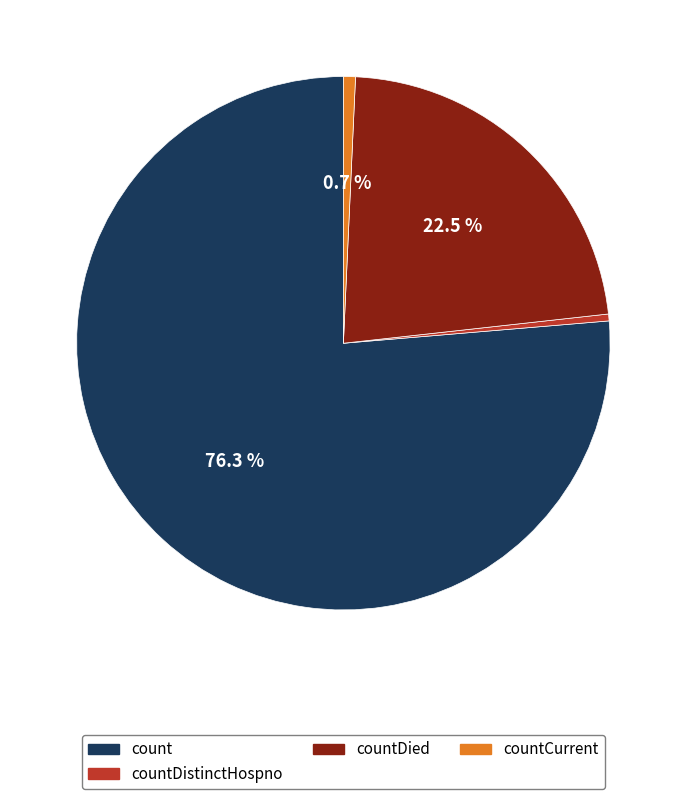

What is the majority slice?

count